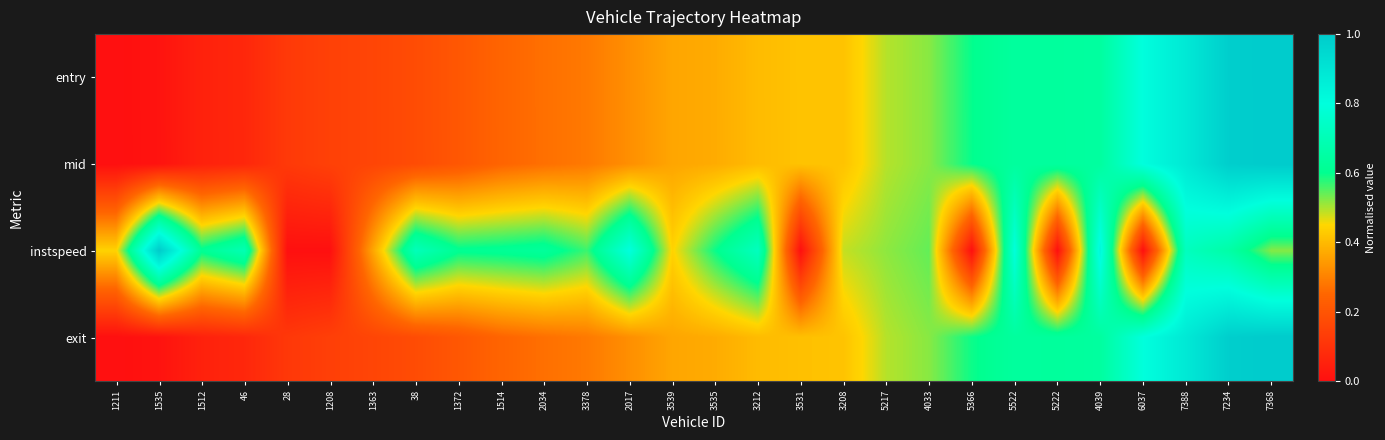

Which label corresponds to the largest value in the chart?

7368